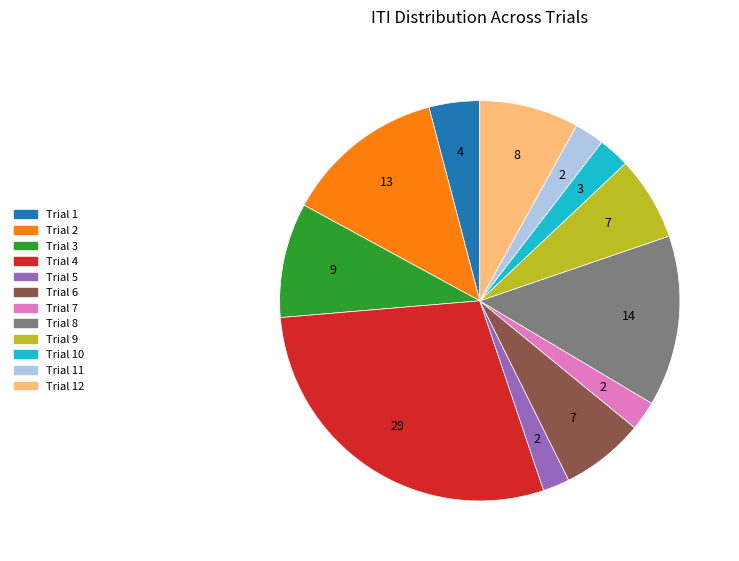

Does any single category account for the majority?

No